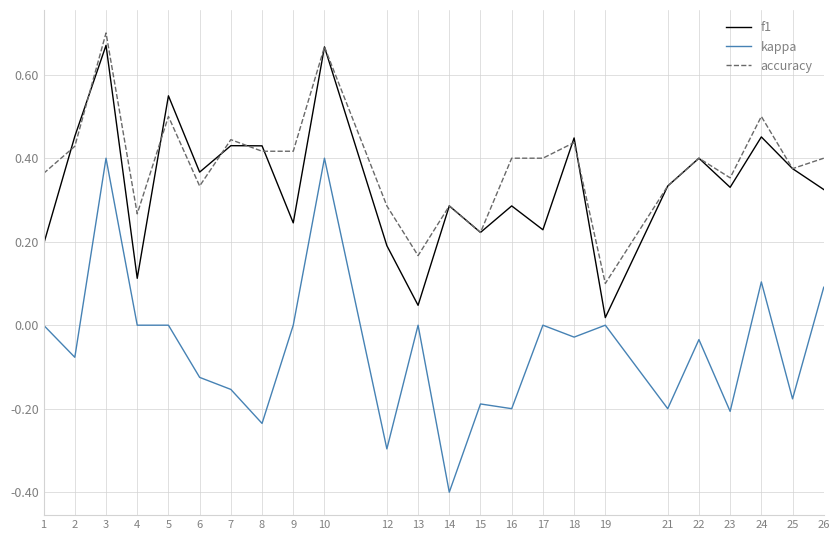

True or false: accuracy and kappa intersect in this chart.

False